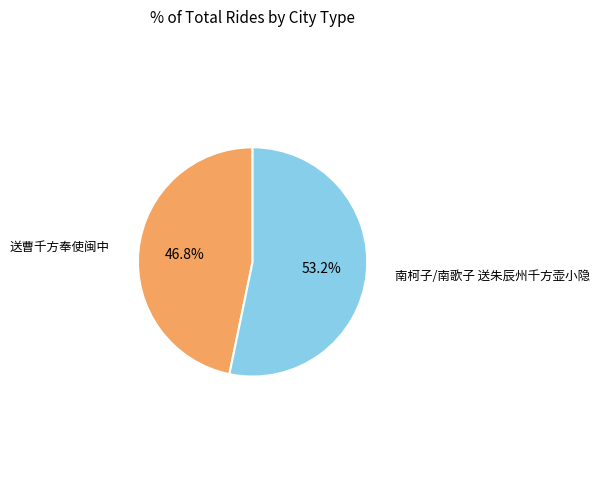

How many slices are in this pie chart?

2